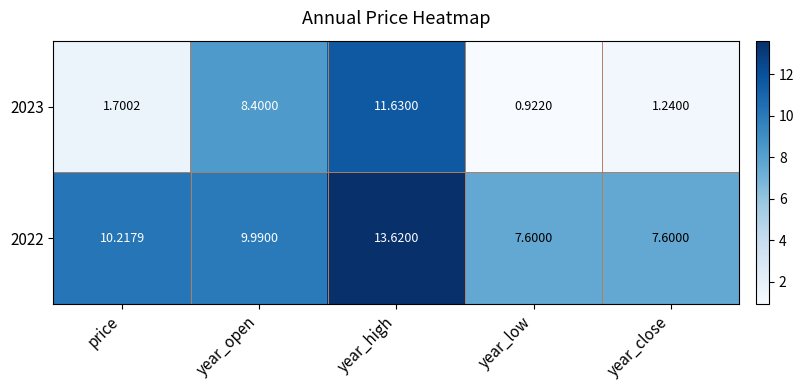

Is the value of 2023 at year_open greater than the value of 2022 at year_high?

No